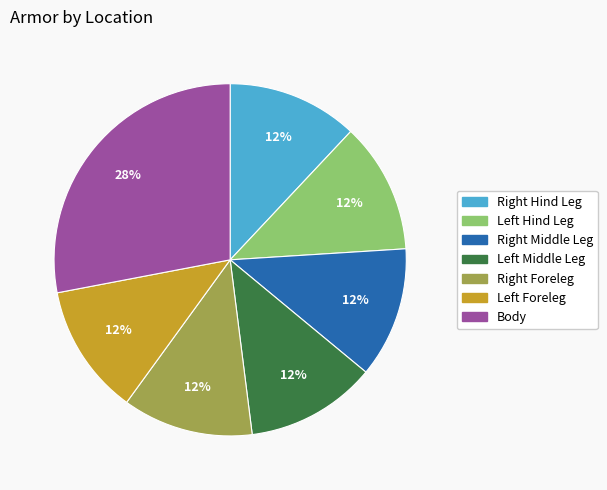

True or false: Body accounts for 16% of the total.

False